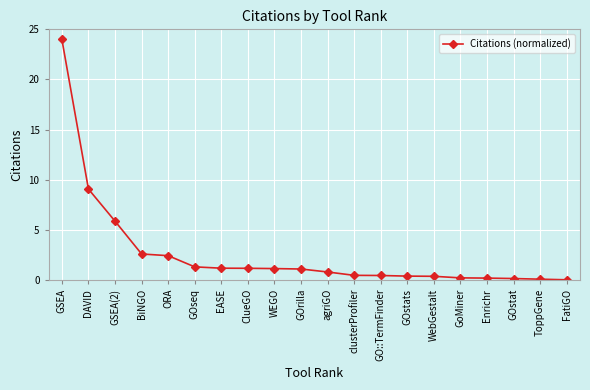

What is the greatest value displayed?

24.0